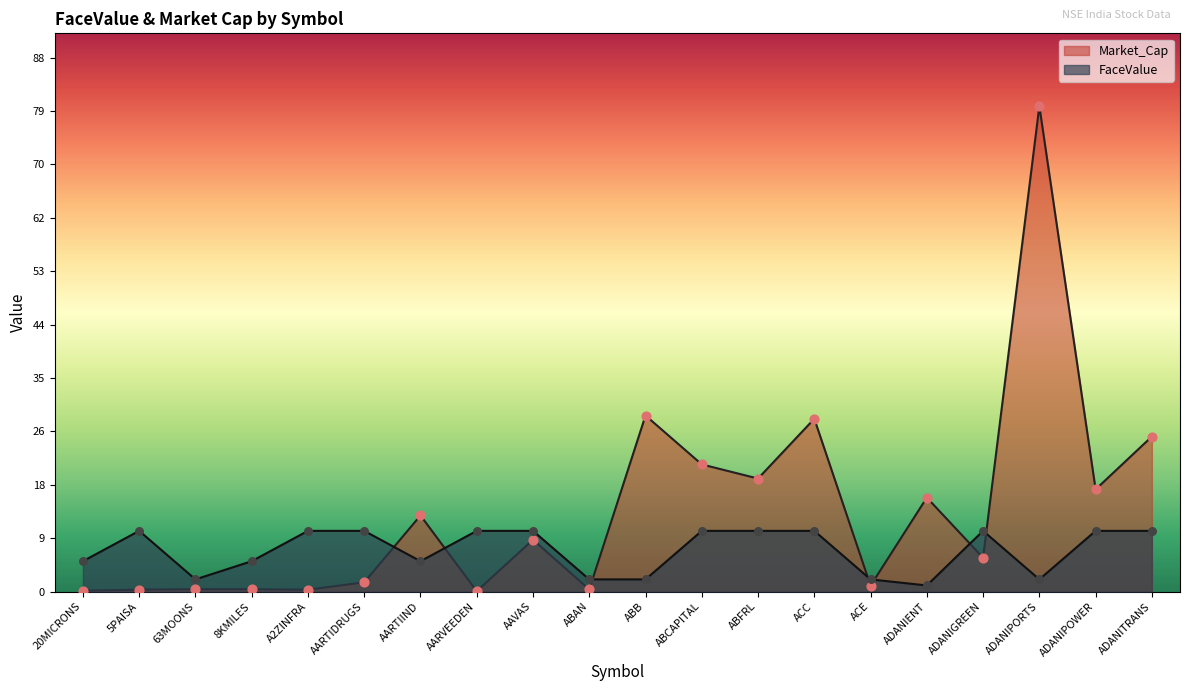

At how many categories does at least one series exceed 23?

4